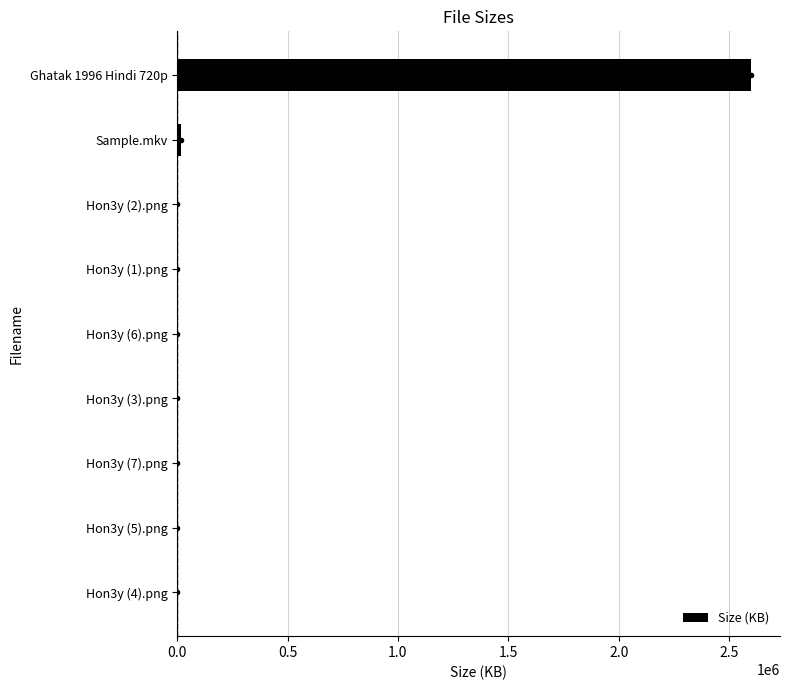

The value at Ghatak 1996 Hindi 720p is 2600468.5. True or false?

True